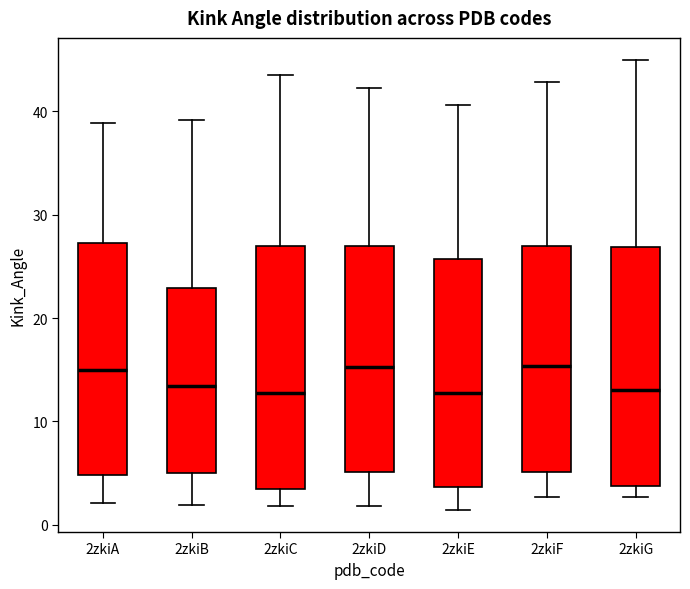

Reading left to right, transcribe this box plot: for each box, give where its median line is, the range the box spans, and where its two whiskers end, as read against the y-axis. The values are not printed on the chart, so give them approximately, as read against the axis.

2zkiA: median 15, box 5 to 27, whiskers 2 to 39
2zkiB: median 13, box 5 to 23, whiskers 2 to 39
2zkiC: median 13, box 3 to 27, whiskers 2 to 43
2zkiD: median 15, box 5 to 27, whiskers 2 to 42
2zkiE: median 13, box 4 to 26, whiskers 1 to 41
2zkiF: median 15, box 5 to 27, whiskers 3 to 43
2zkiG: median 13, box 4 to 27, whiskers 3 to 45